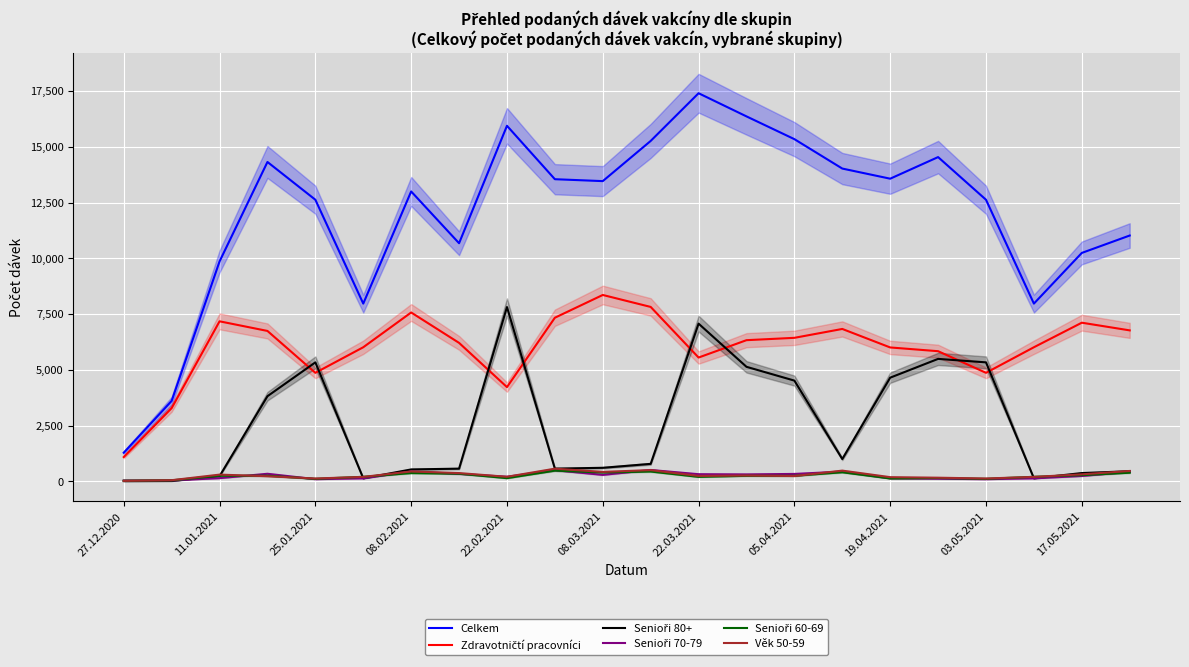

What are all the series names shown in the legend?

Celkem, Zdravotničtí pracovníci, Senioři 80+, Senioři 70-79, Senioři 60-69, Věk 50-59